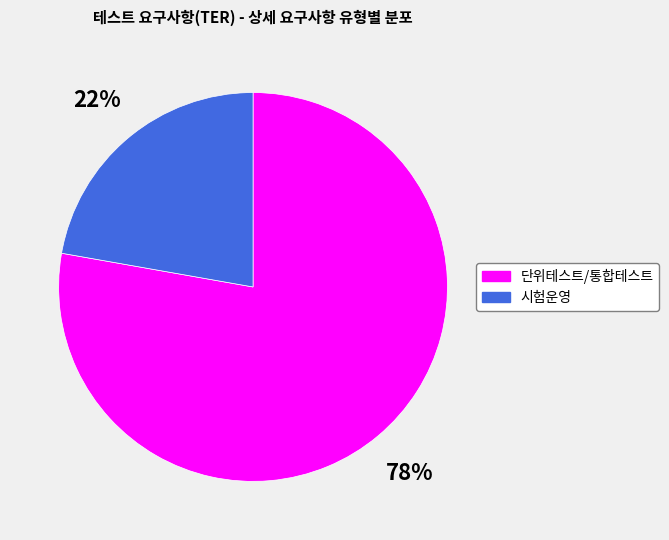

What percentage is the 시험운영 slice, to the nearest percent?

22%